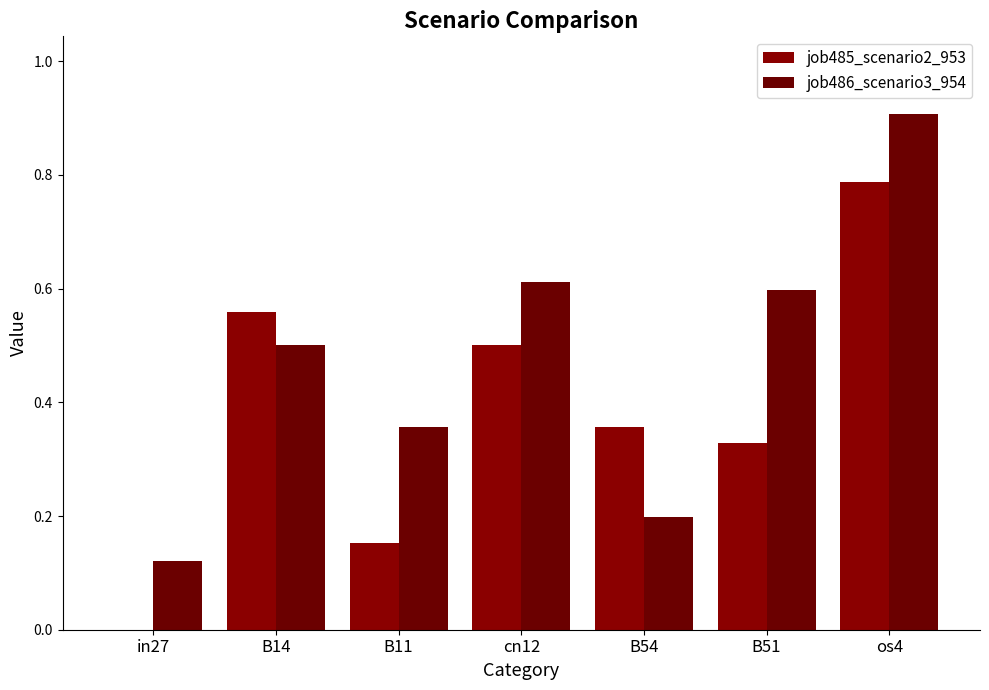

What is the total value across all series at B54?

0.6